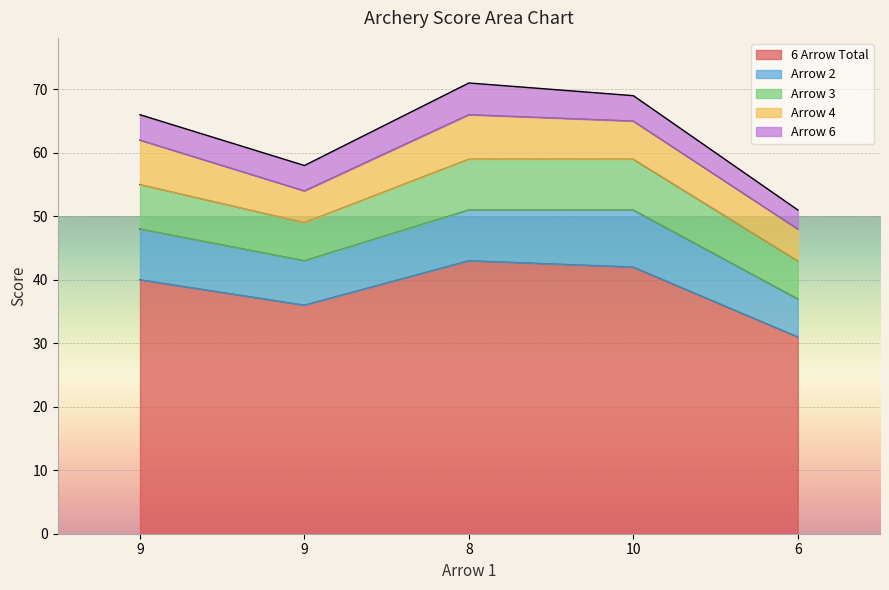

Where does the Arrow 4 series first go above 6?

9